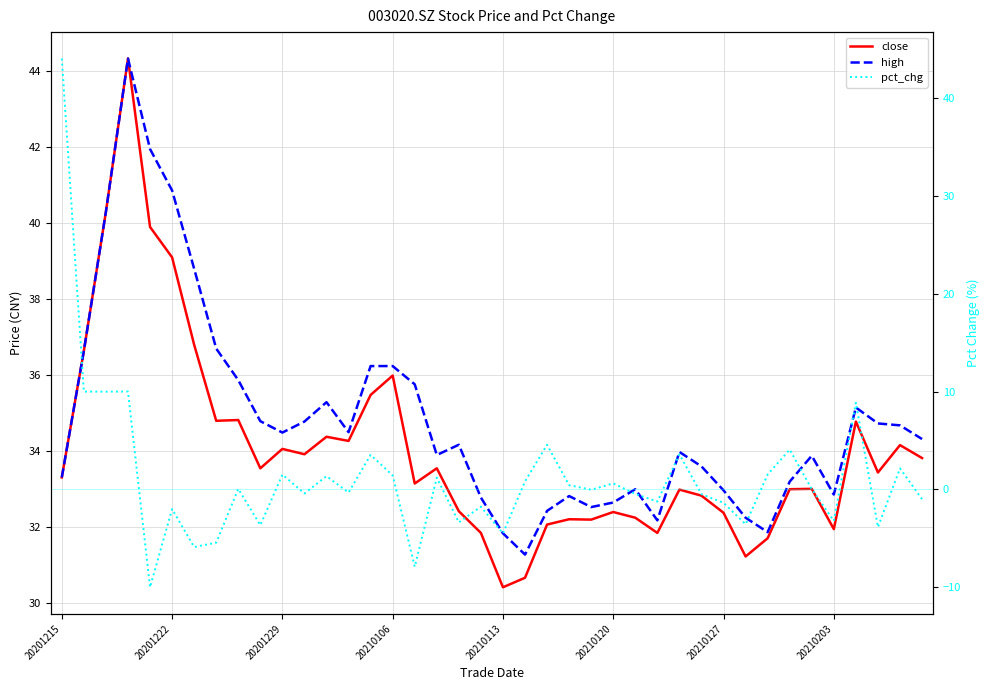

Rank the series by their maximum value, from lowest to highest.

pct_chg, close, high